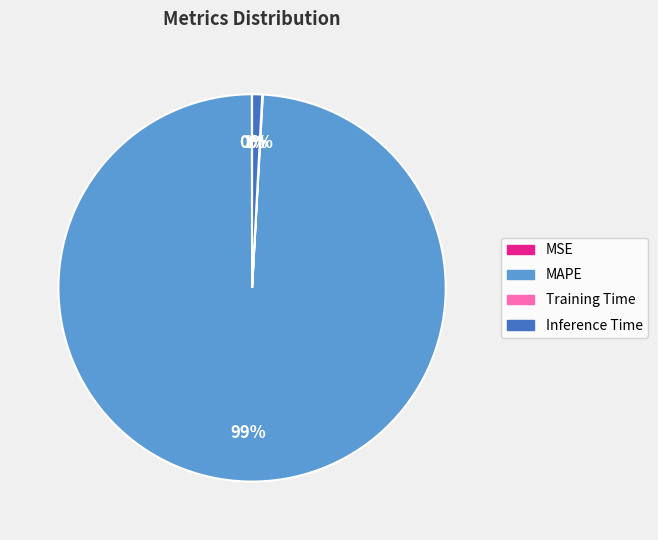

Which slice is the largest?

MAPE